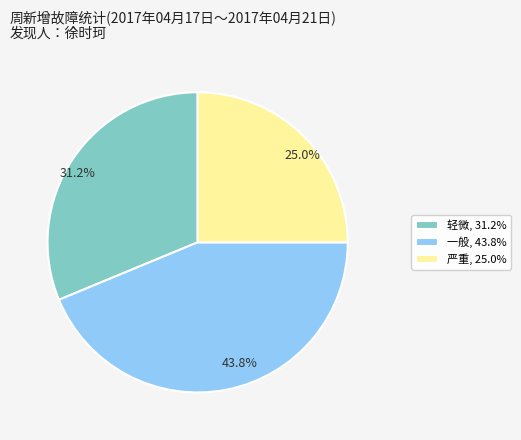

What percentage is NOT represented by 严重?

75.0%